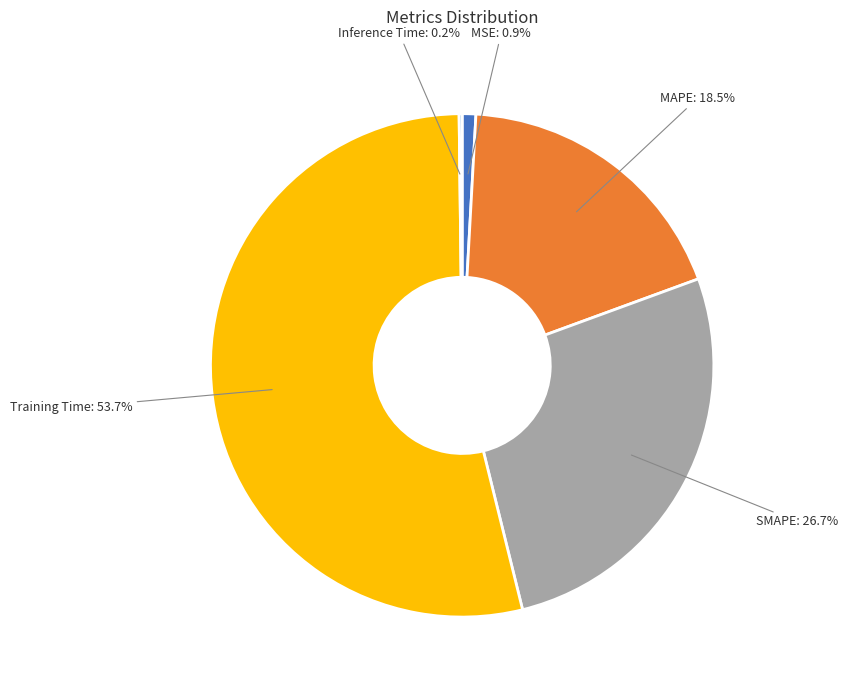

What is the largest slice in the pie chart?

Training Time